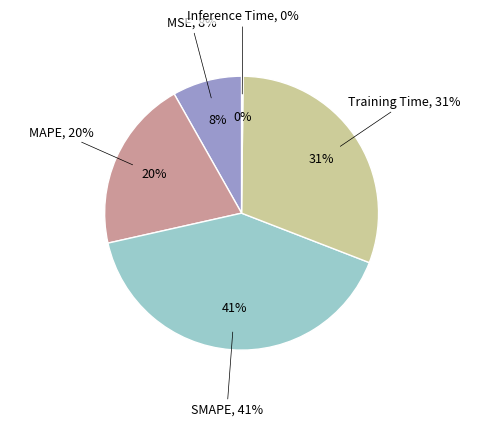

The Inference Time slice represents 0% of the pie. True or false?

True